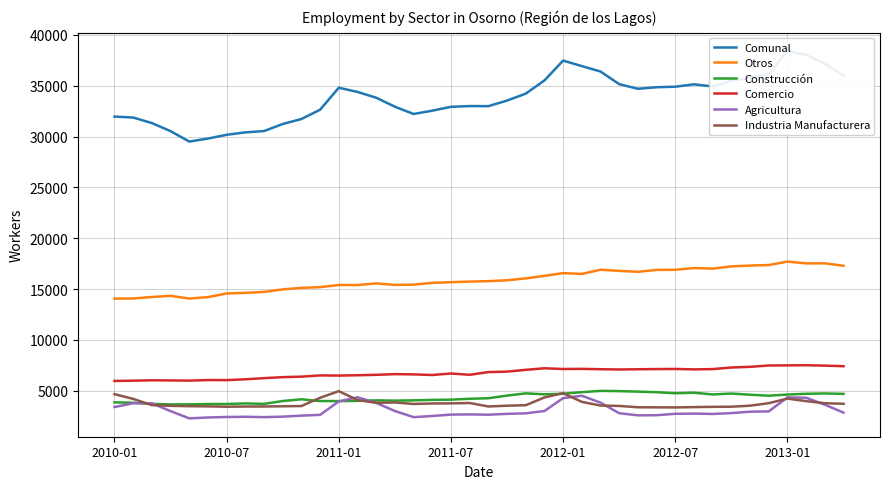

What is the sum of all Comunal values?

1352449